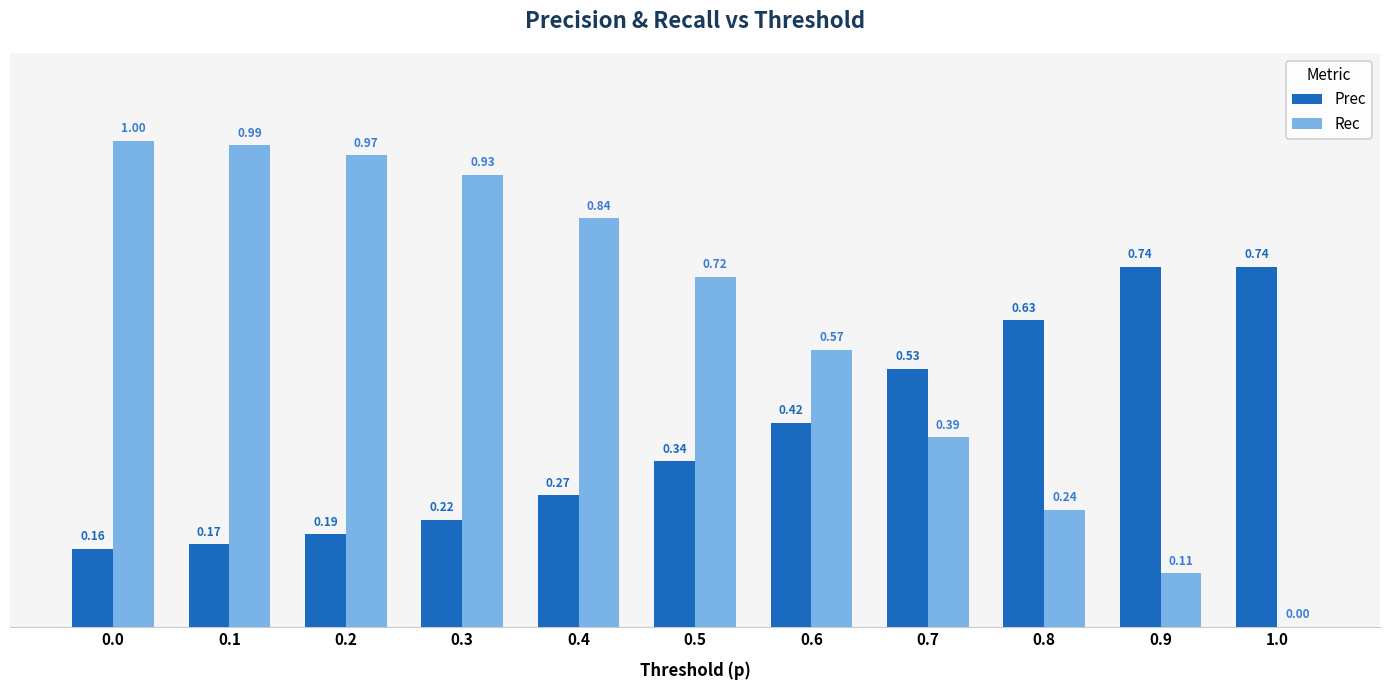

Between 0.3 and 0.7, which series saw the biggest shift?

Rec